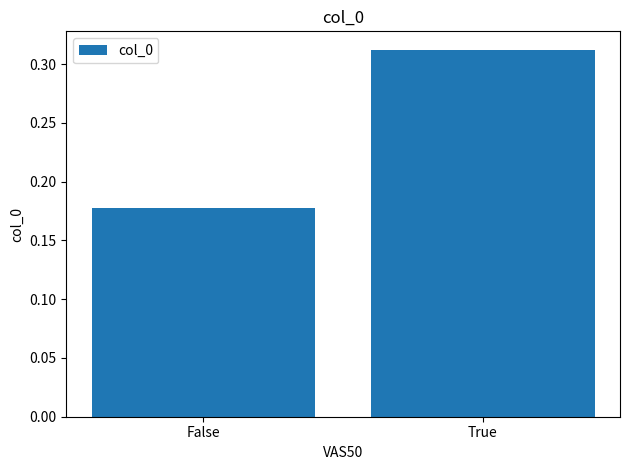

What is the change in value from False to True?

+0.1